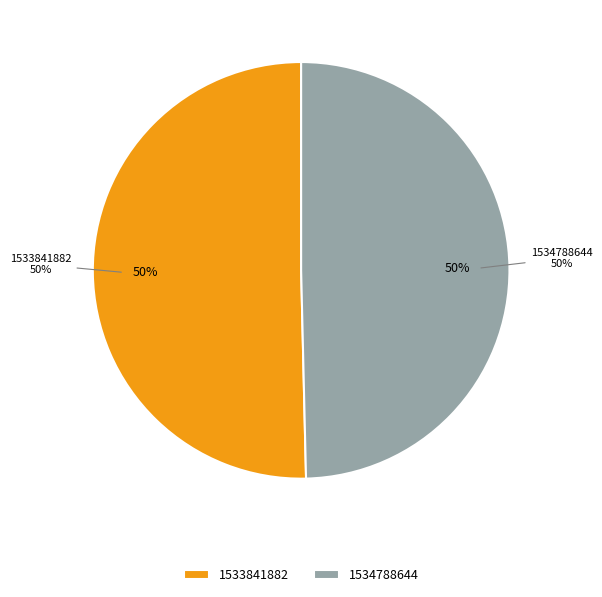

The 1529683890 slice represents 0% of the pie. True or false?

True